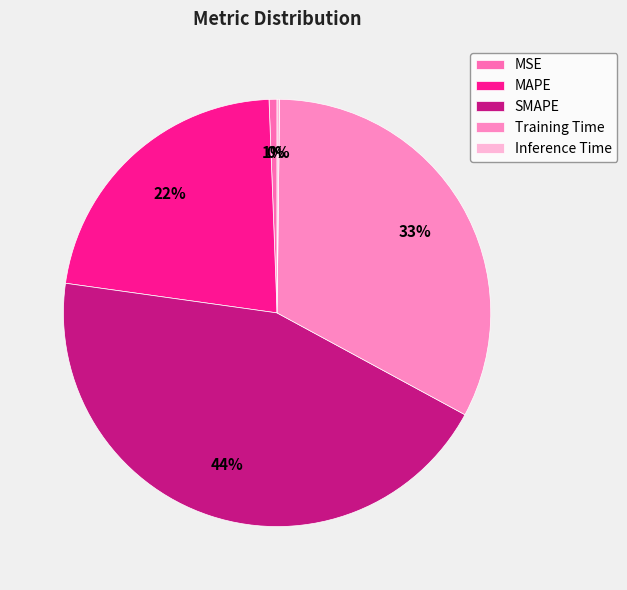

Is there a majority slice in this chart?

No